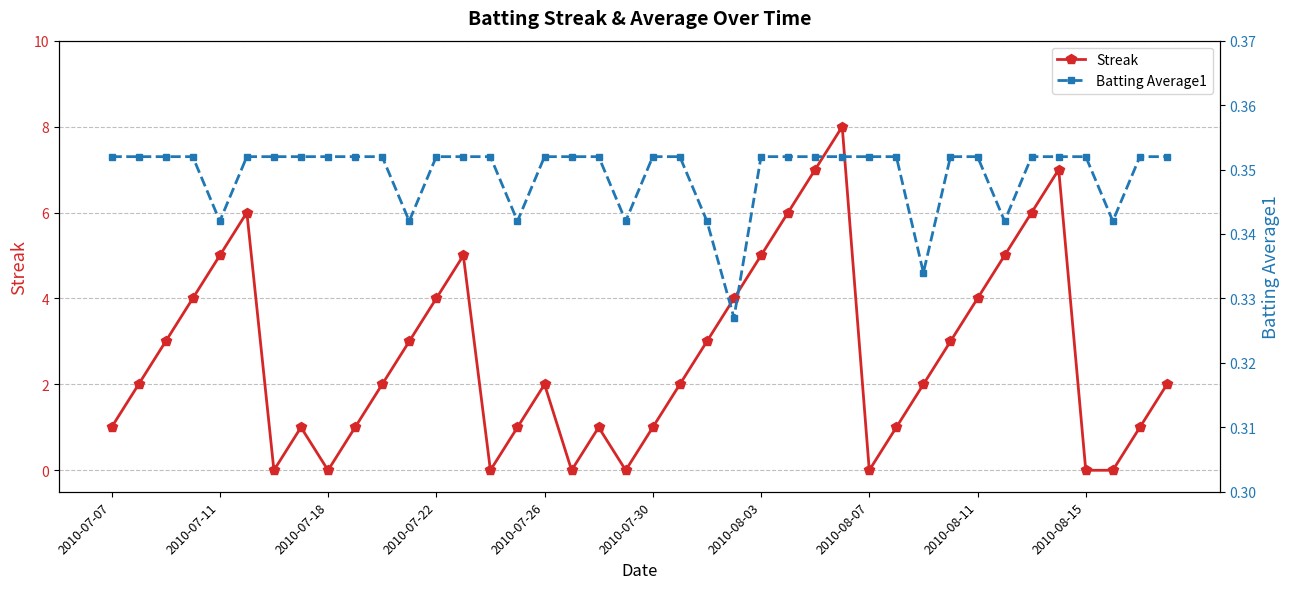

In Streak, how many points are higher than both neighbors (excluding endpoints)?

7